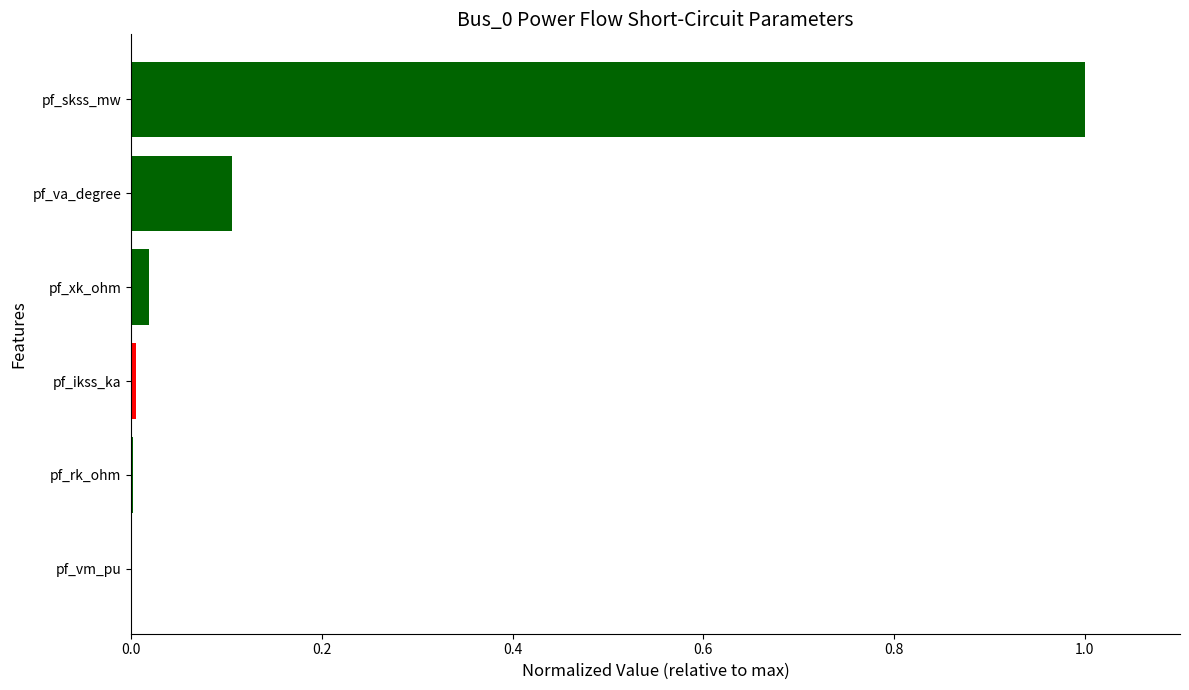

What is the greatest value displayed?

1.0